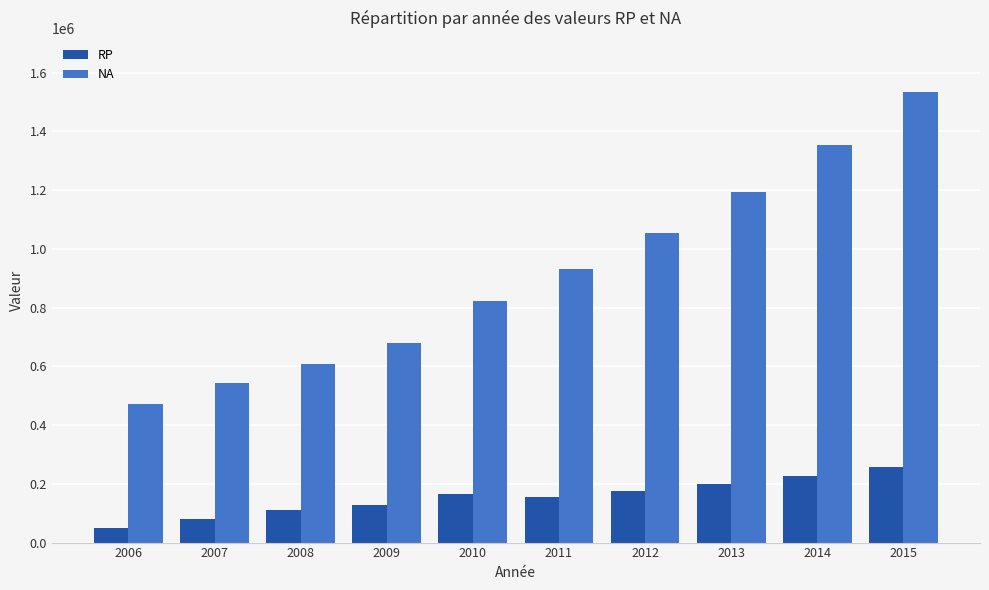

The RP series shows 81990.0 at 2007. True or false?

True